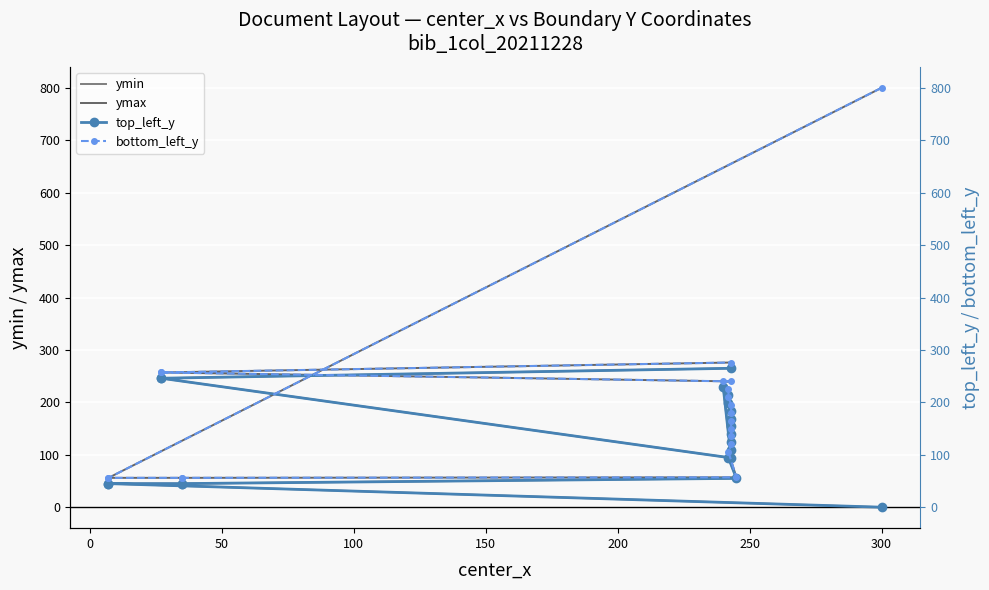

What is the value of the bottom_left_y point at the 17th from the left?

240